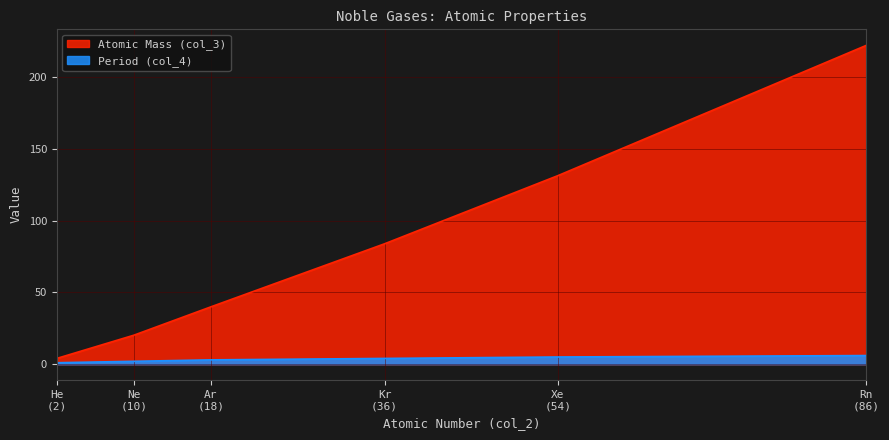

What is the difference between the maximum and minimum values in the Atomic Mass (col_3) series?

218.0